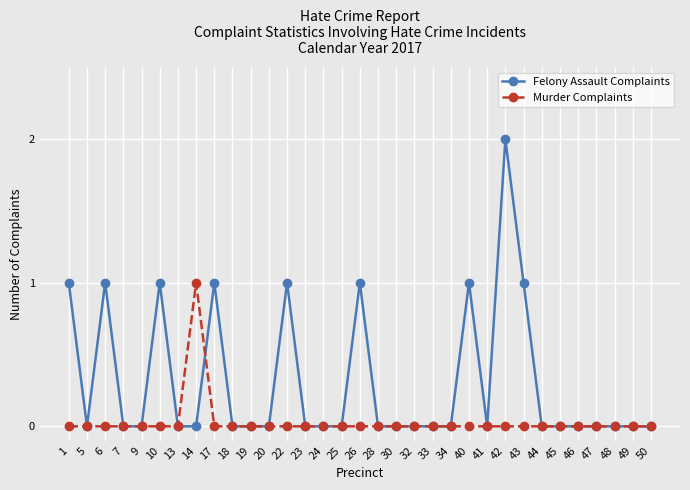

What is the value of the Felony Assault Complaints point at the 9th from the left?

1